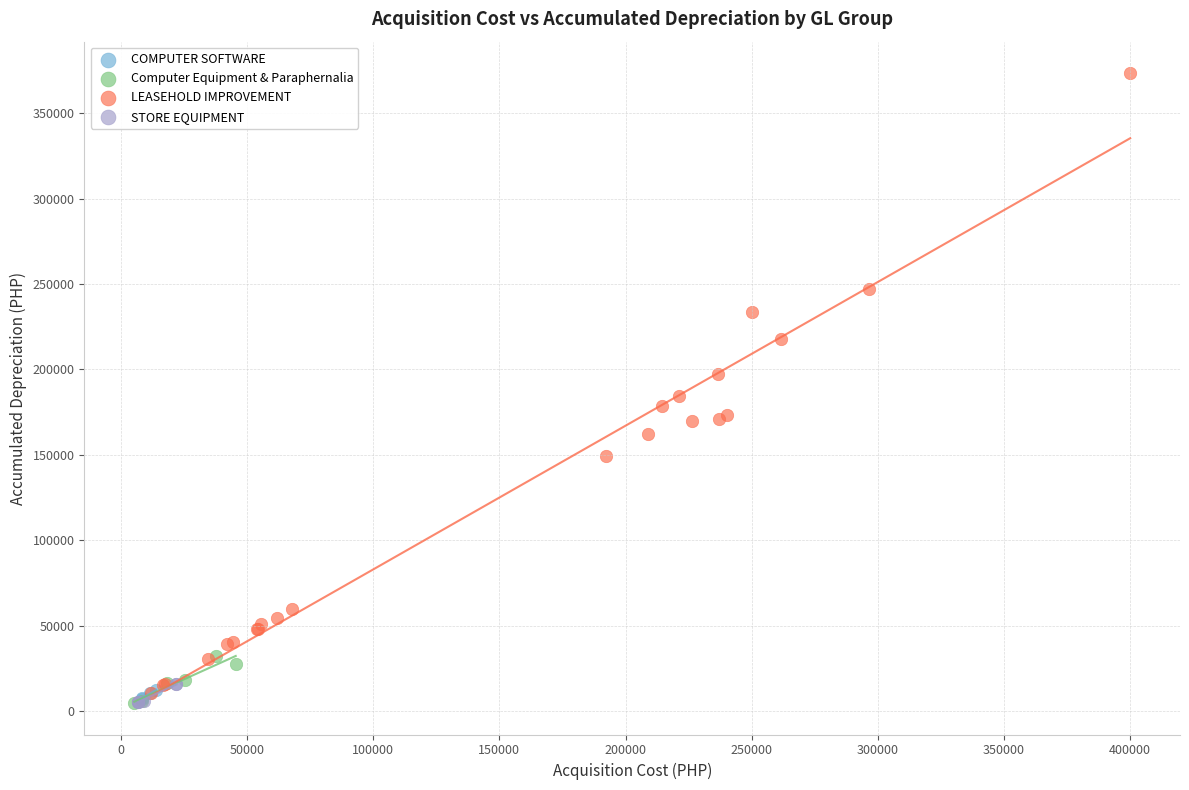

What are all the series names shown in the legend?

COMPUTER SOFTWARE, Computer Equipment & Paraphernalia, LEASEHOLD IMPROVEMENT, STORE EQUIPMENT